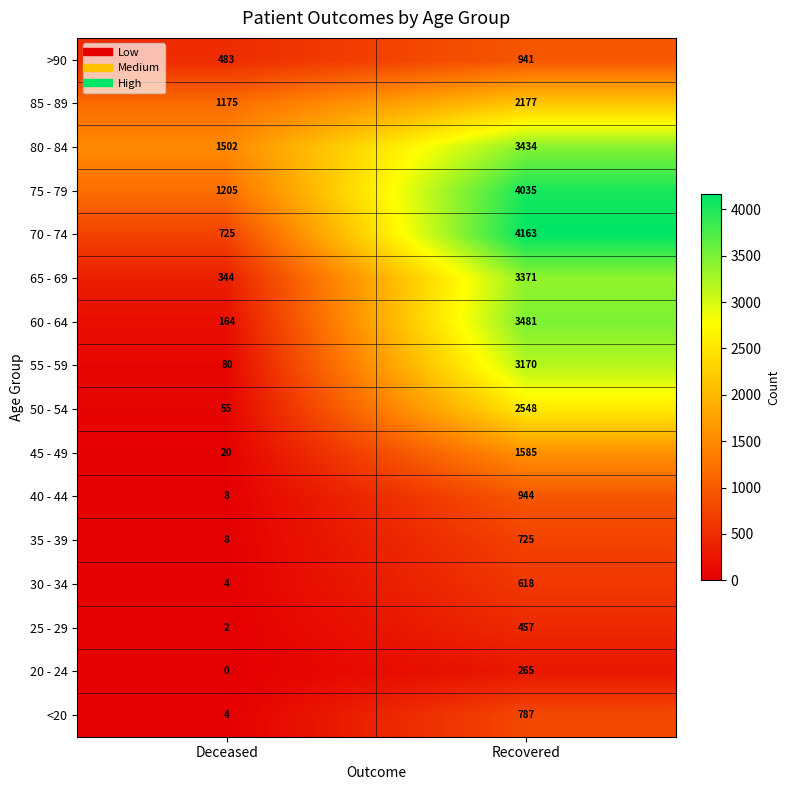

At which category is the sum across all series the highest?

Recovered